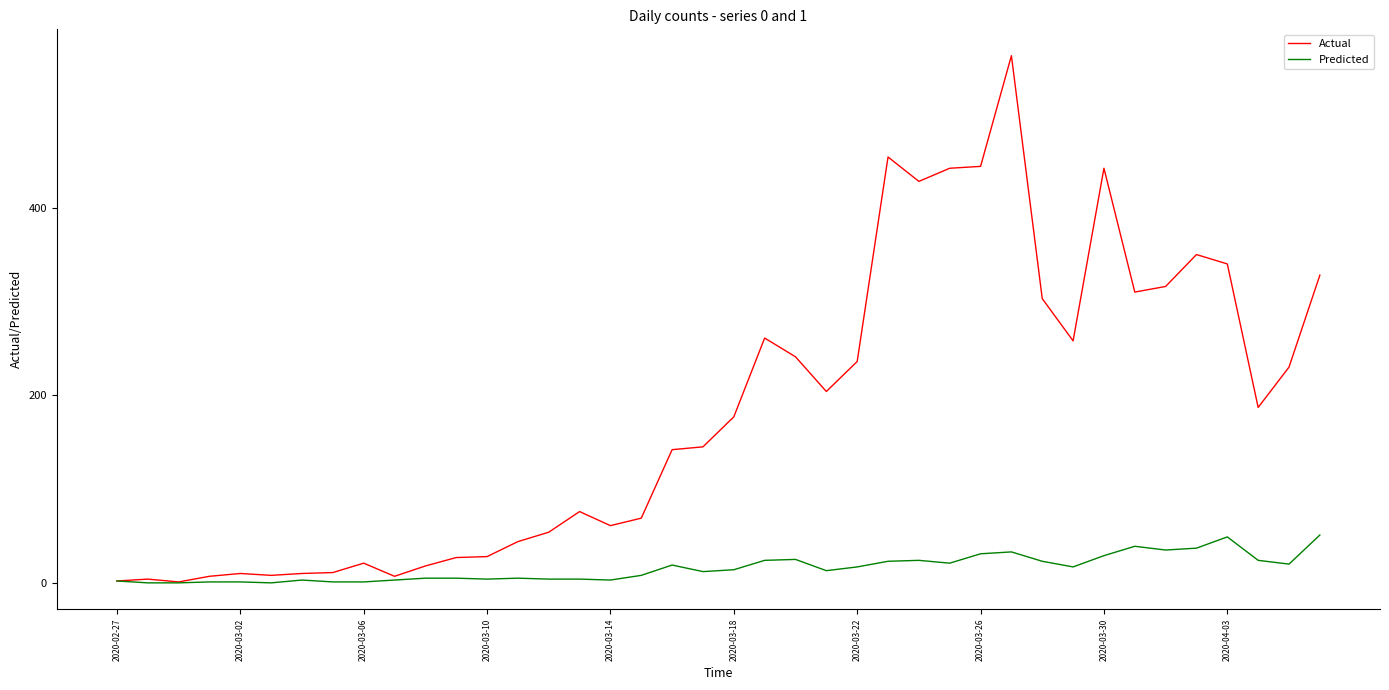

Which series has the widest spread of values?

Actual